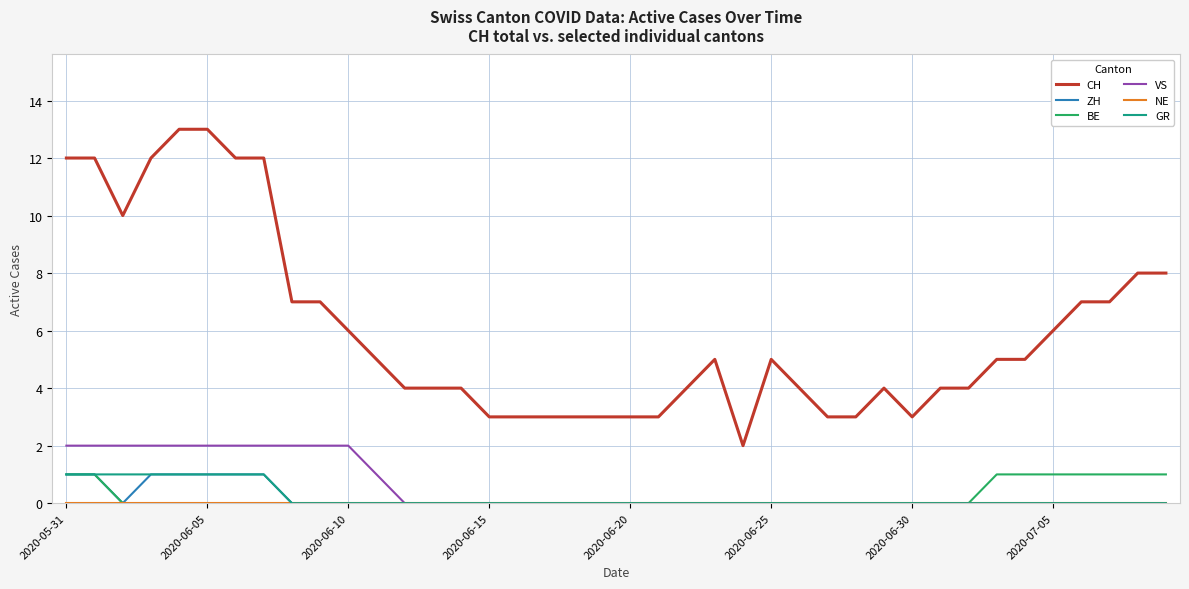

Which series has the widest spread of values?

CH